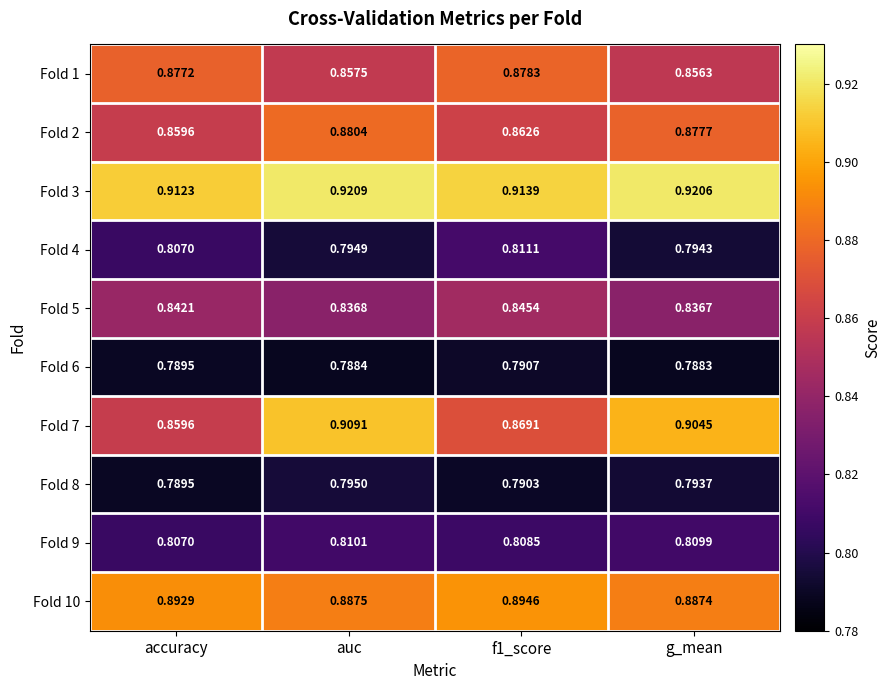

Which series has the widest spread of values?

Fold 7